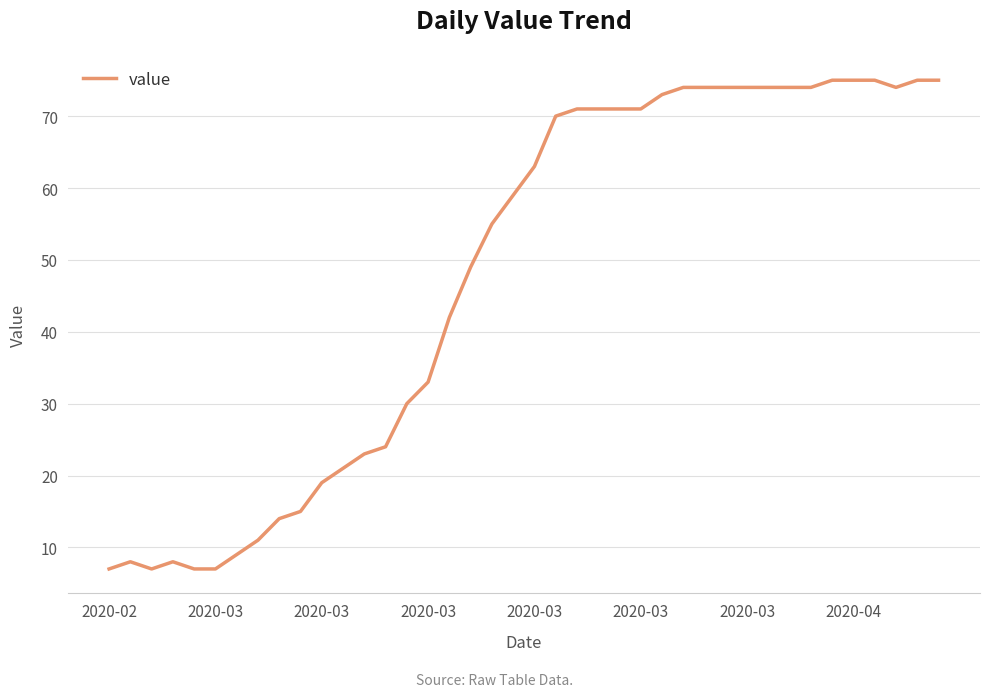

What is the difference between the maximum and minimum values?

68